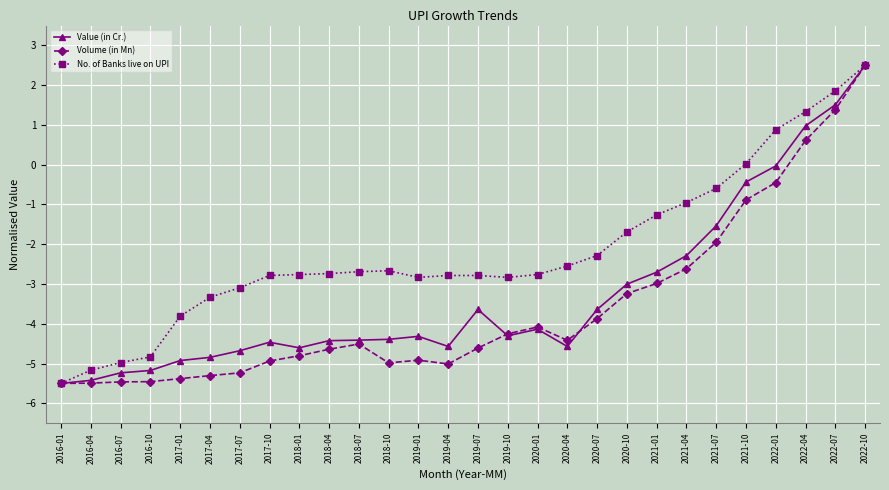

How many values in the Value (in Cr.) series are below -4?

17